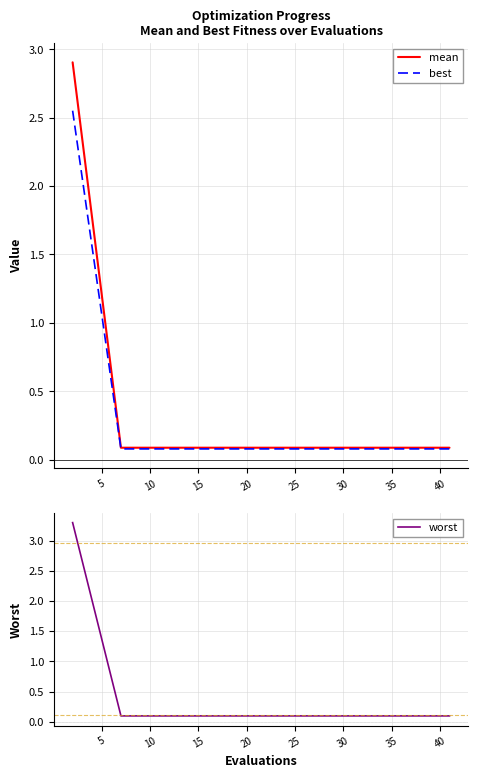

What value does the best series have at 20?

0.1